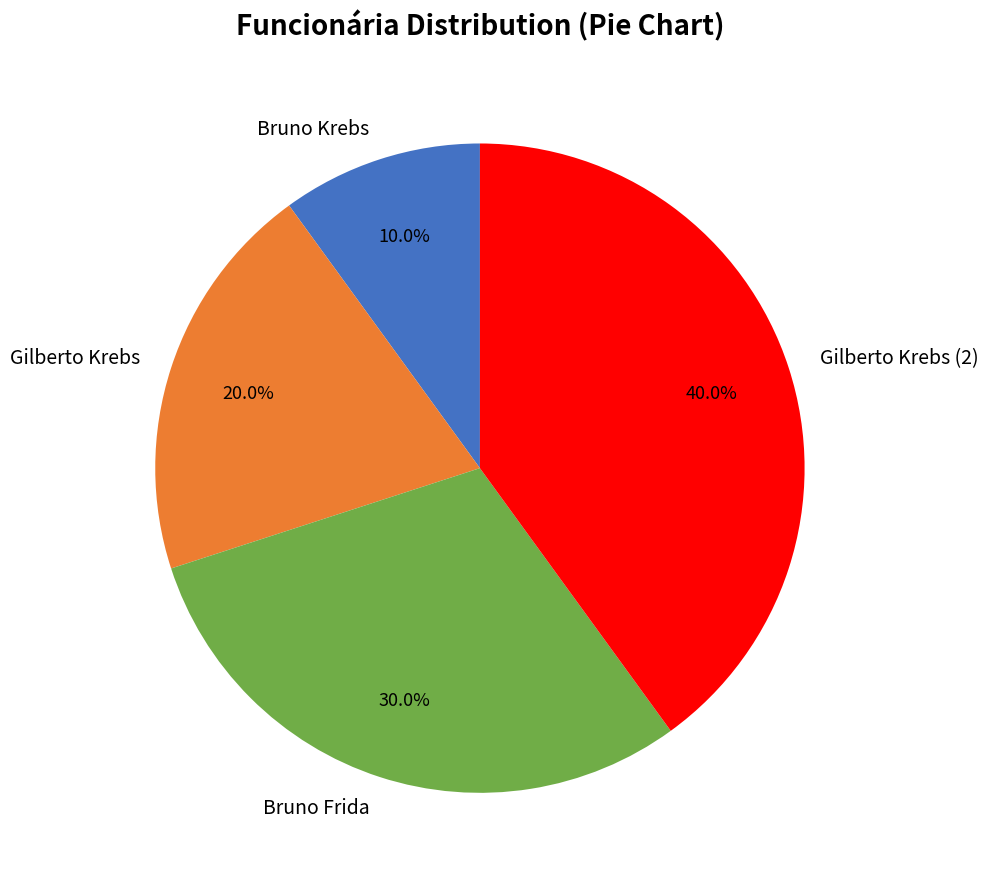

How many segments does this pie chart have?

4